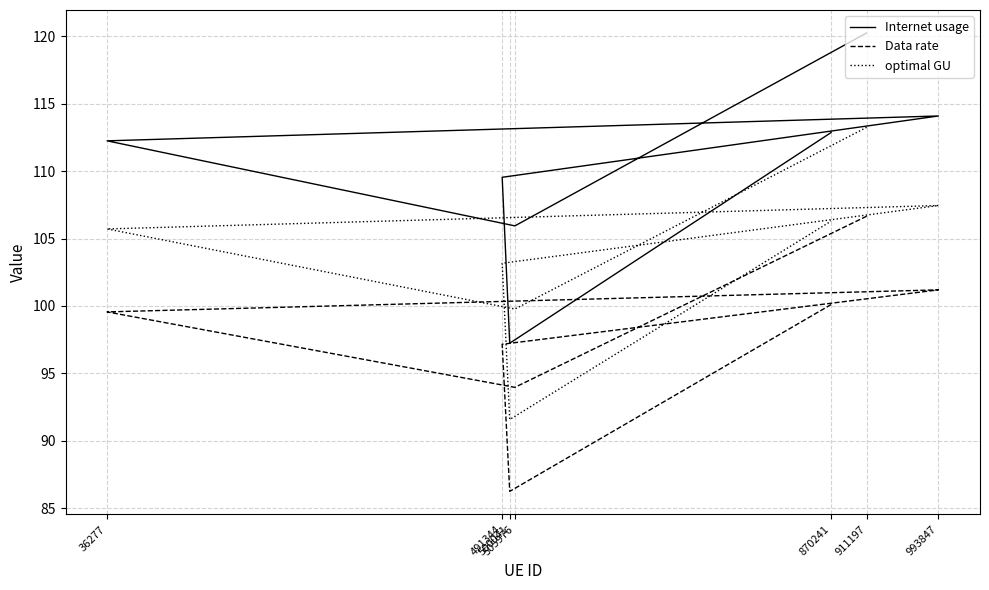

Reading left to right, what are all the values shown in this chart?

Internet usage: 120.3	105.9	112.2	114.1	109.5	97.2	112.9
Data rate: 106.7	94.0	99.6	101.2	97.2	86.2	100.1
optimal GU: 113.3	99.8	105.7	107.4	103.2	91.6	106.3